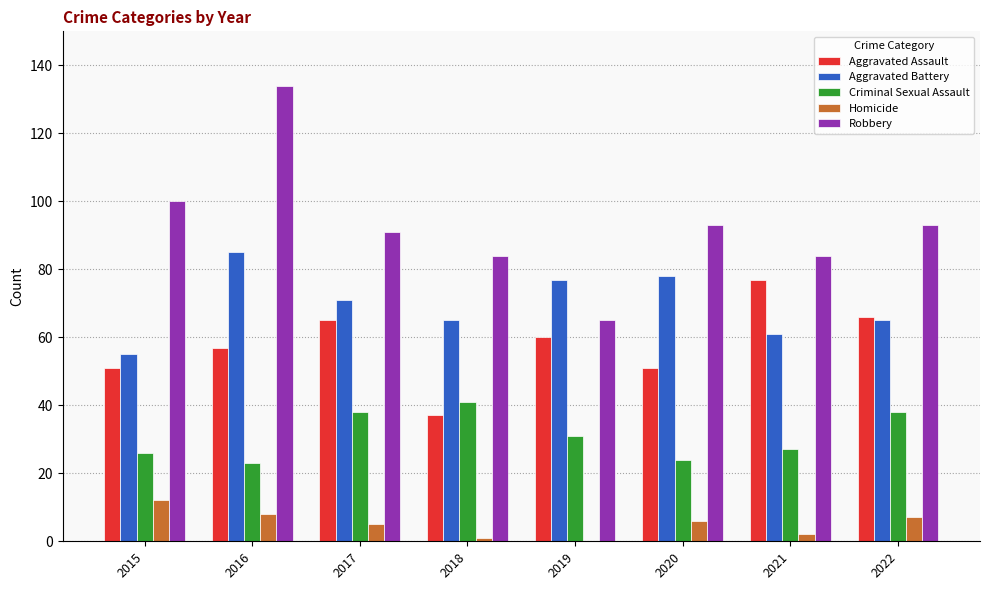

Which series has the largest total across all categories?

Robbery